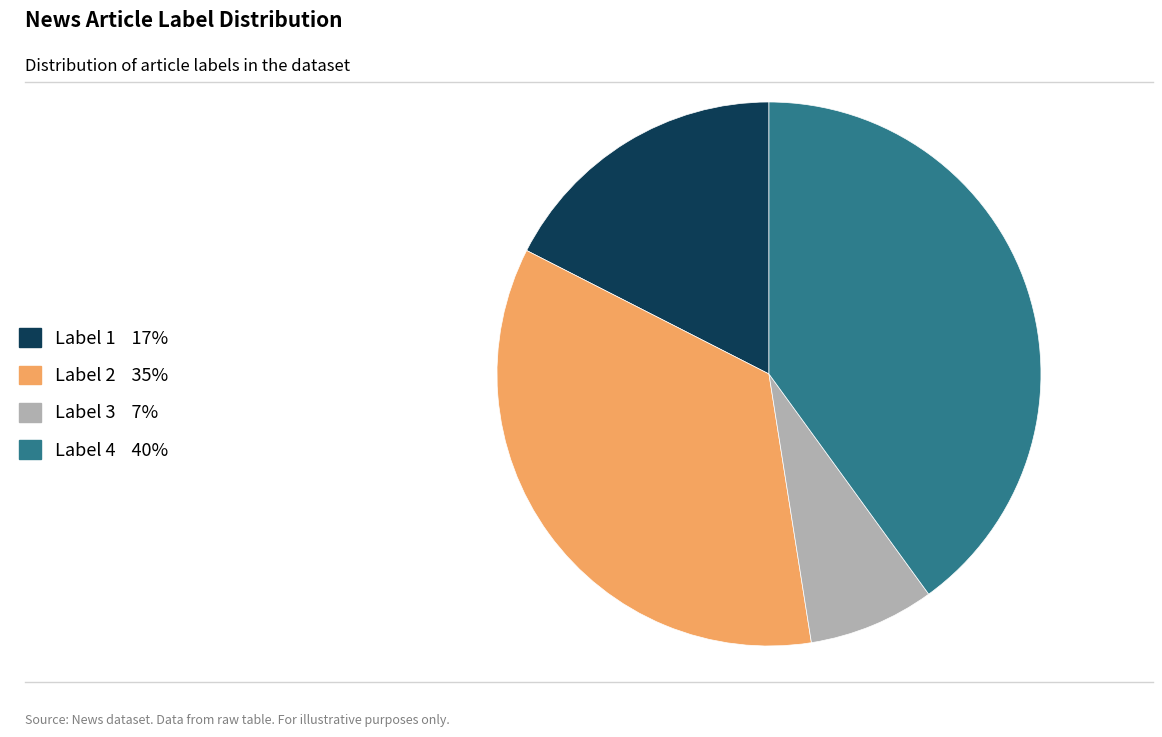

Count the number of slices in the pie.

4